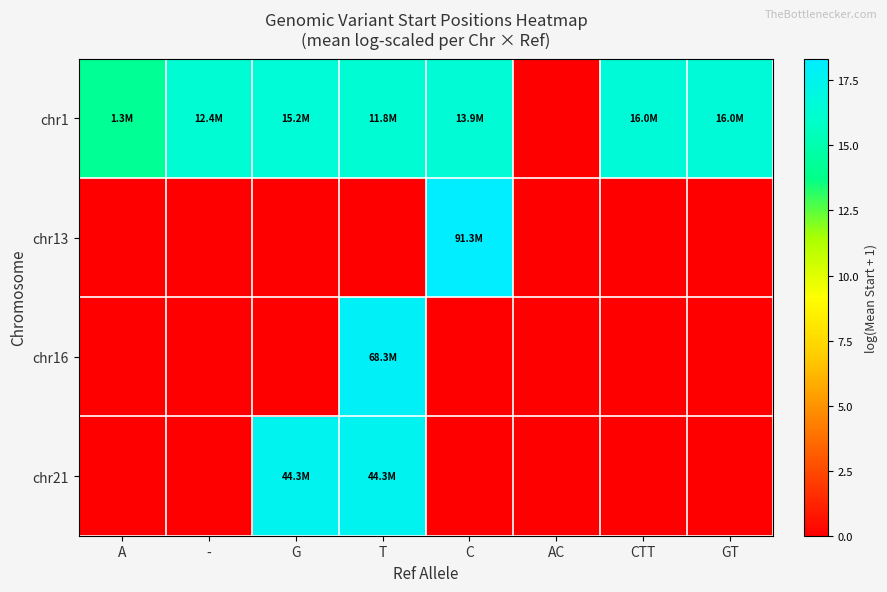

At how many categories does at least one series exceed 11?

7